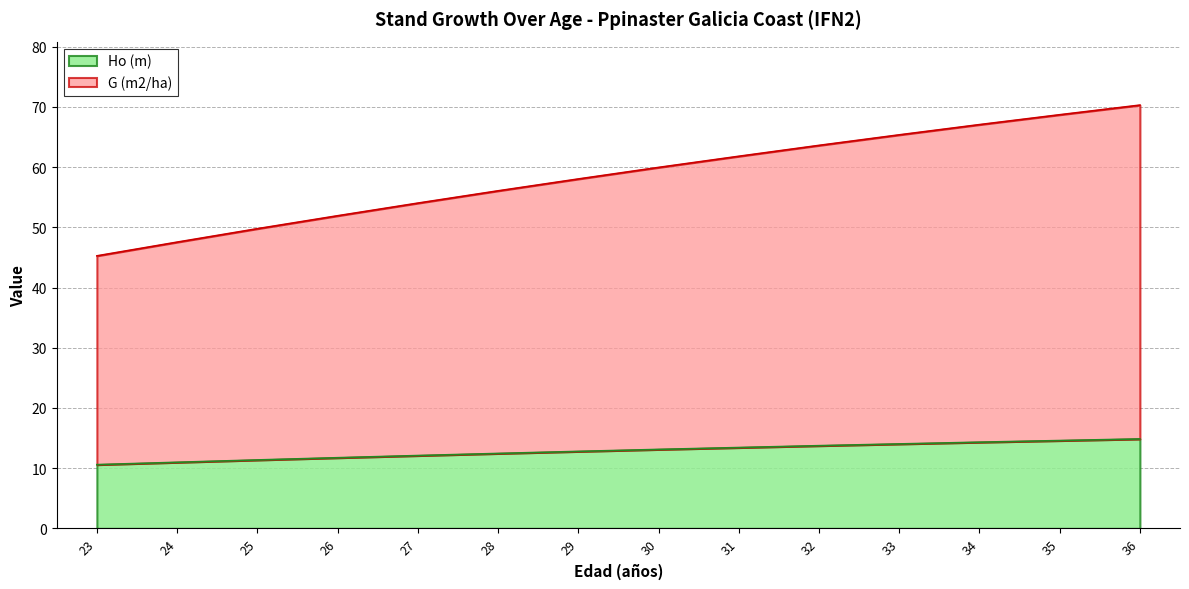

What are all the series names shown in the legend?

Ho (m), G (m2/ha)